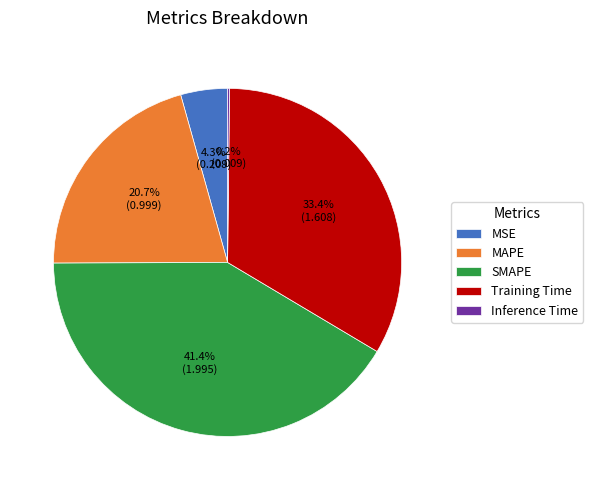

What percentage is the MAPE slice, to the nearest percent?

21%